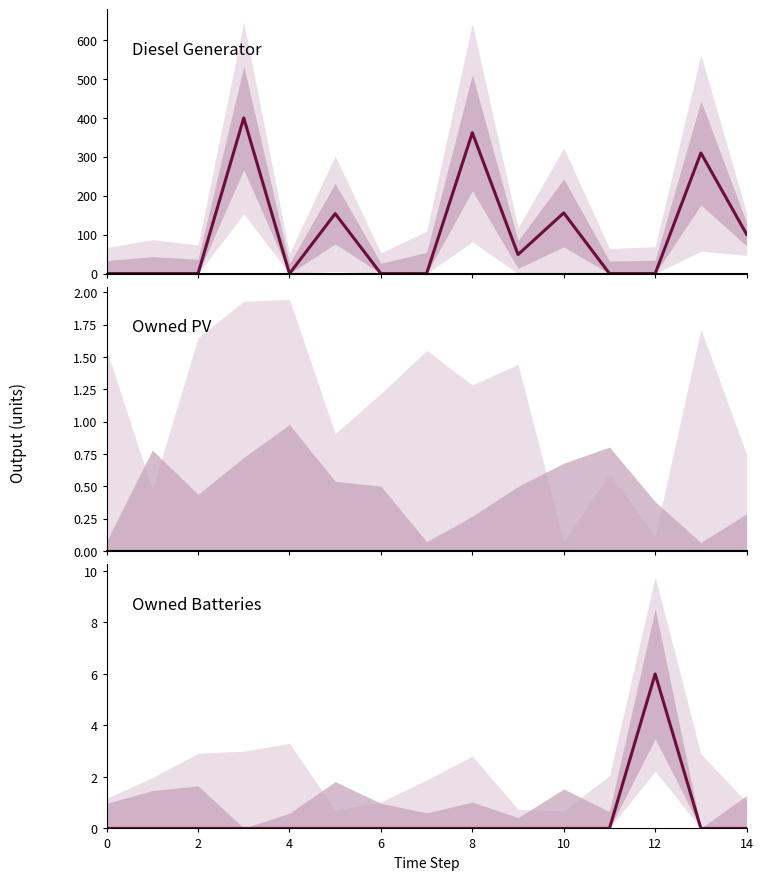

Is this an area chart (filled region under the line)?

No